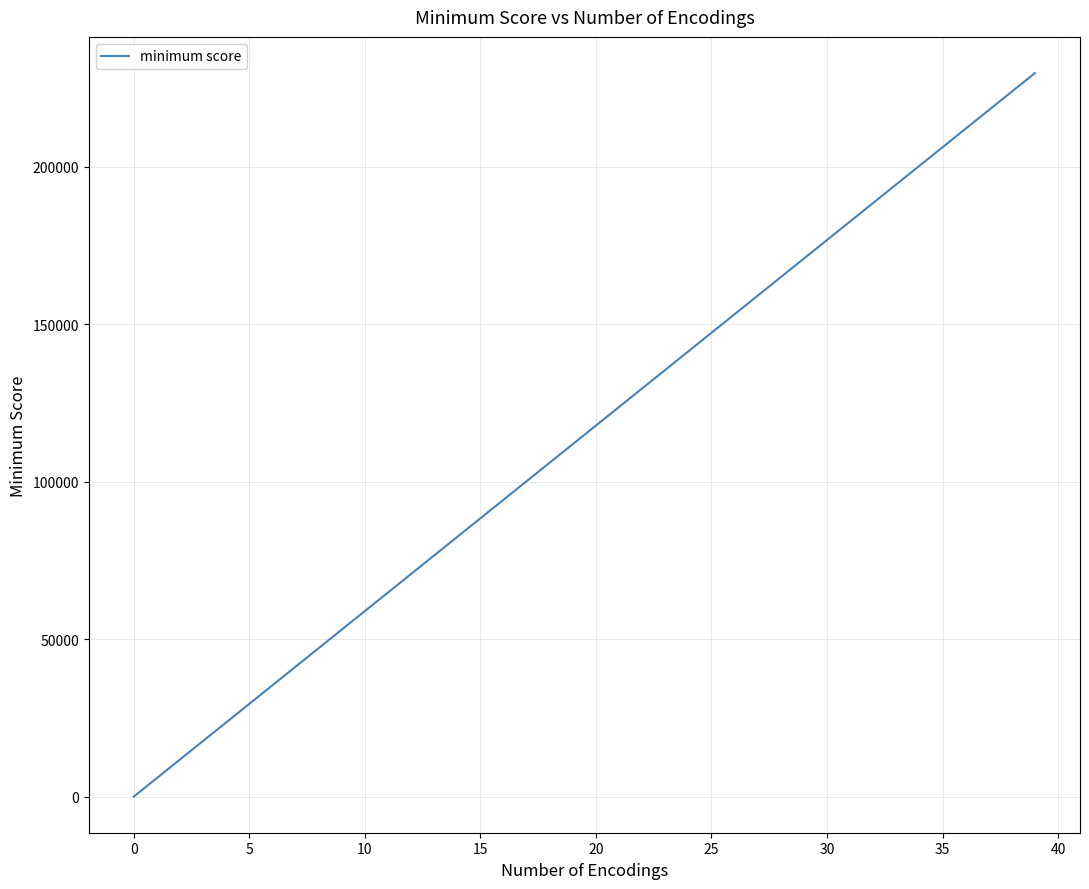

Reading left to right, list all the values displayed in this chart.

0.0	5891.5	11782.9	17674.4	23565.8	29457.3	35348.8	41240.2	47131.7	53023.1	58914.6	64806.1	70697.5	76589.0	82480.4	88371.9	94263.4	100154.8	106046.3	111937.7	117829.2	123720.7	129612.1	135503.6	141395.0	147286.5	153178.0	159069.4	164960.9	170852.3	176743.8	182635.3	188526.7	194418.2	200309.6	206201.1	212092.6	217984.0	223875.5	229766.9